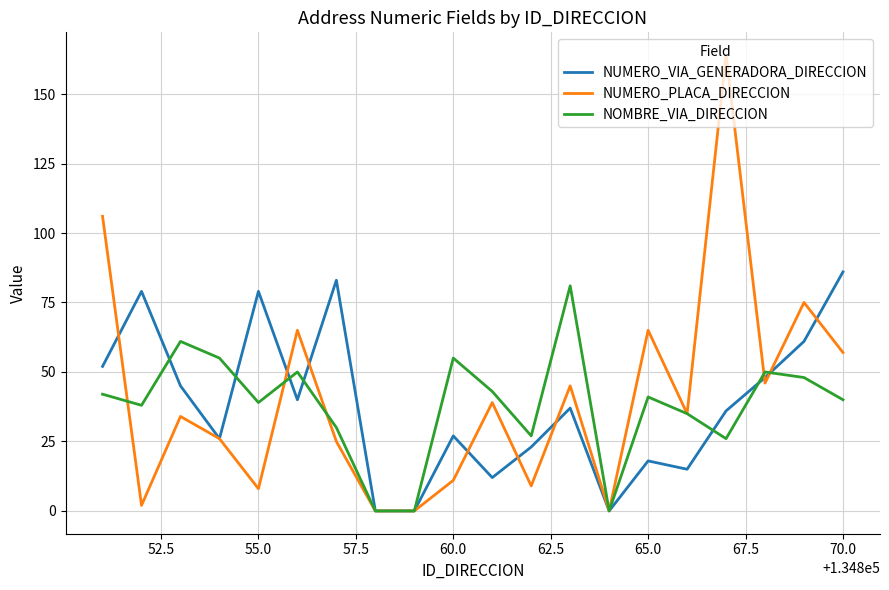

What is the maximum value shown in the chart?

164